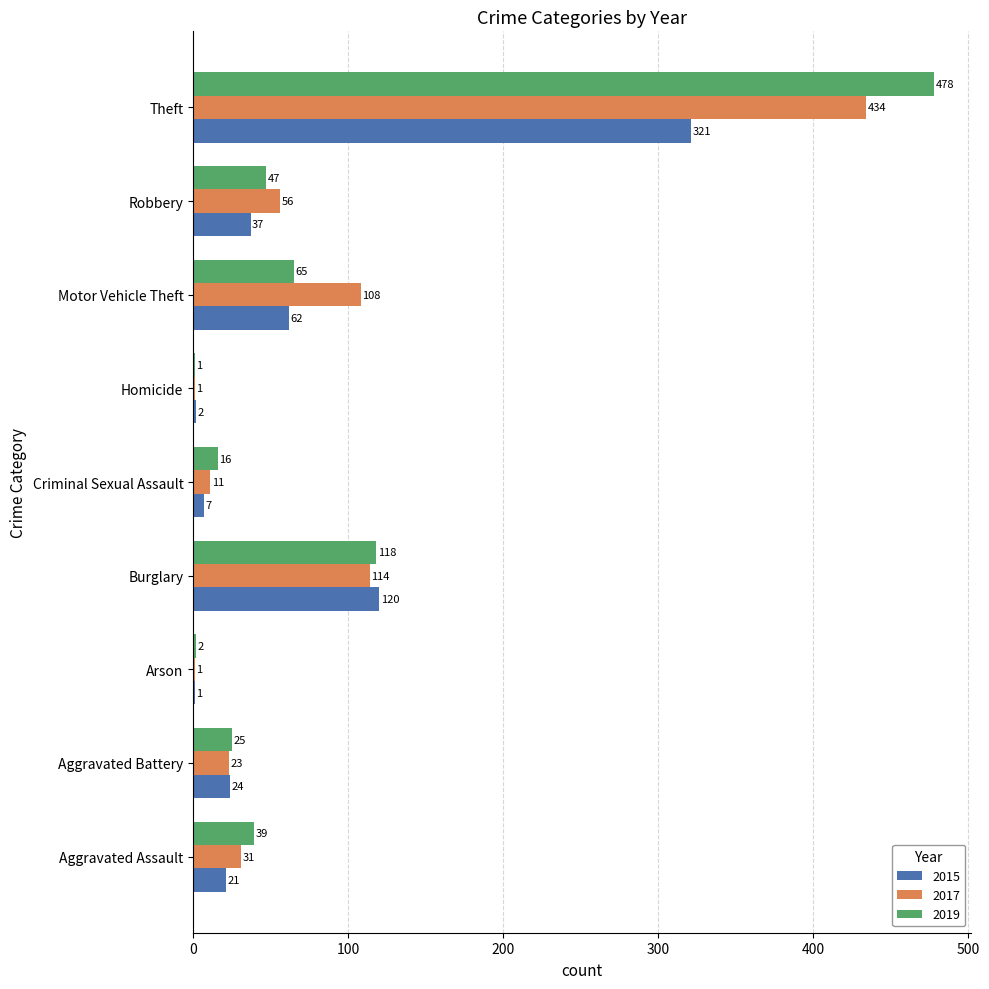

Count the number of data series in this chart.

3